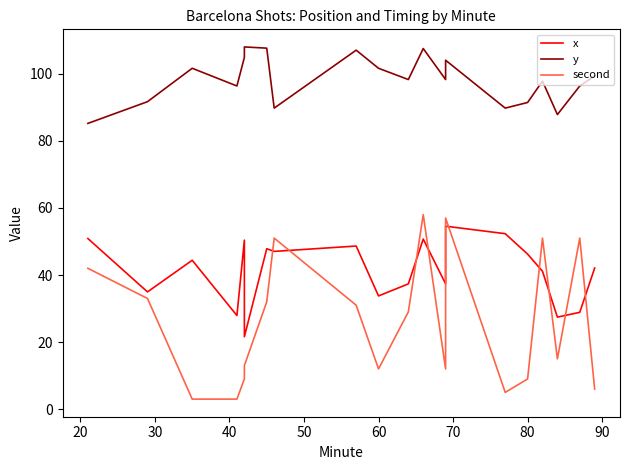

What is the difference between the second highest and minimum values in the y series?

22.4